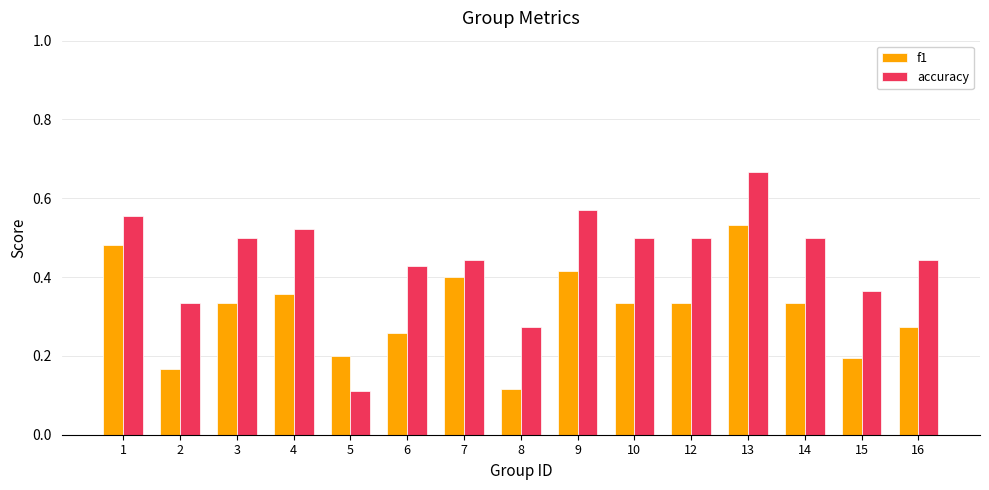

The f1 series shows 0.5 at 4. True or false?

False